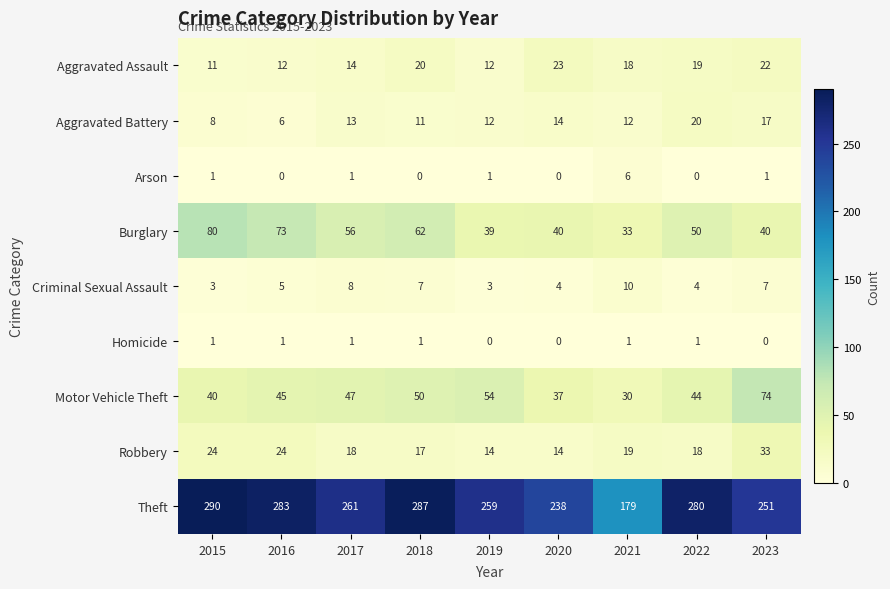

At which category is the sum across all series the highest?

2015